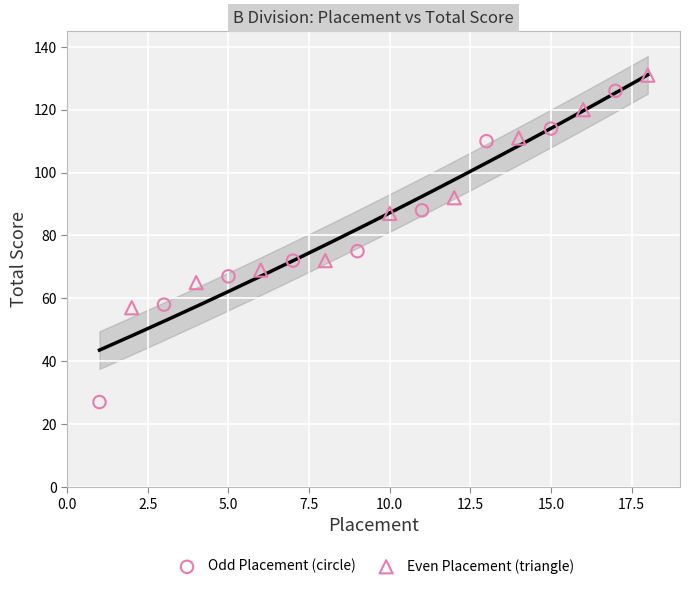

What are all the series names shown in the legend?

Odd Placement (circle), Even Placement (triangle)